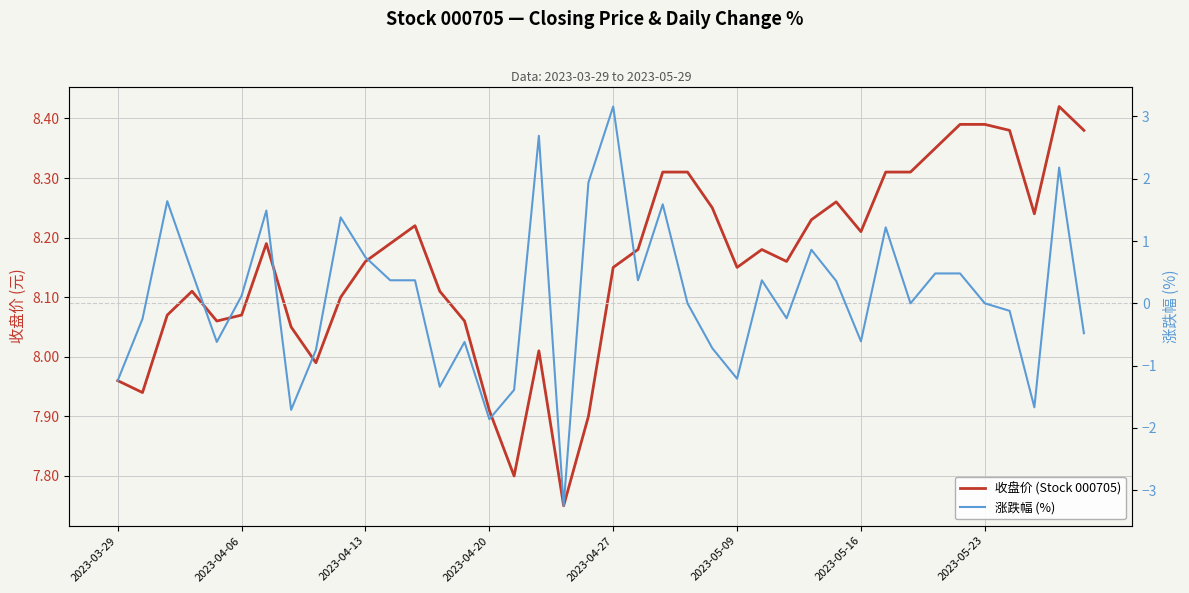

Between 2023-05-23 and 10, which series saw the biggest shift?

涨跌幅 (%)